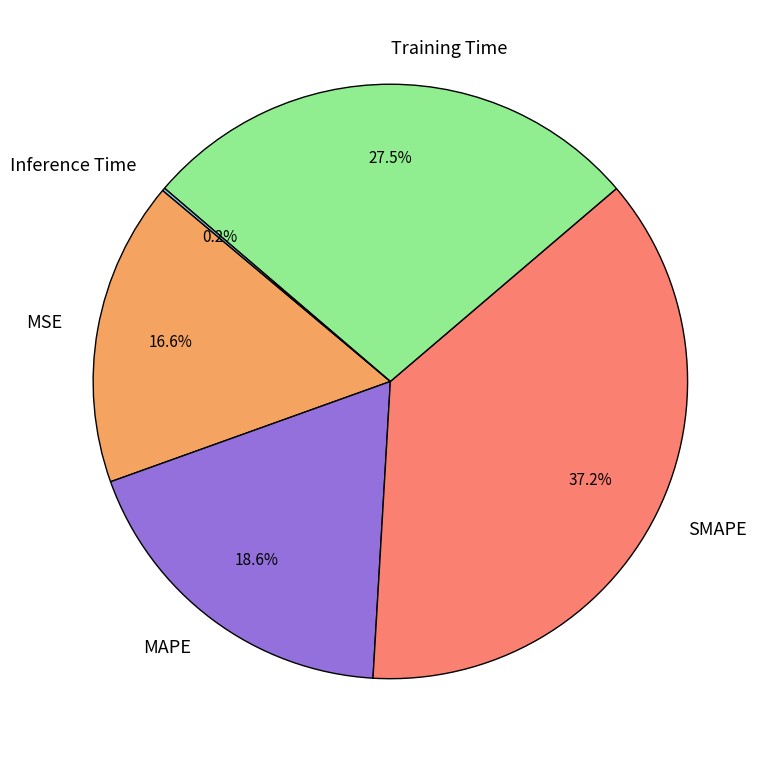

True or false: SMAPE accounts for 31% of the total.

False